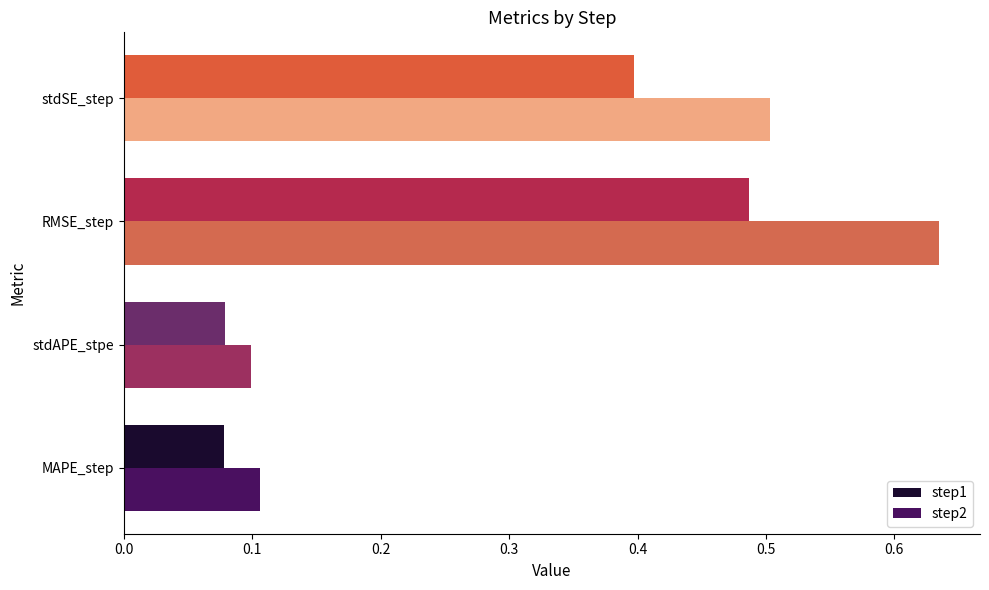

The value of step1 at MAPE_step is 0.0. True or false?

False